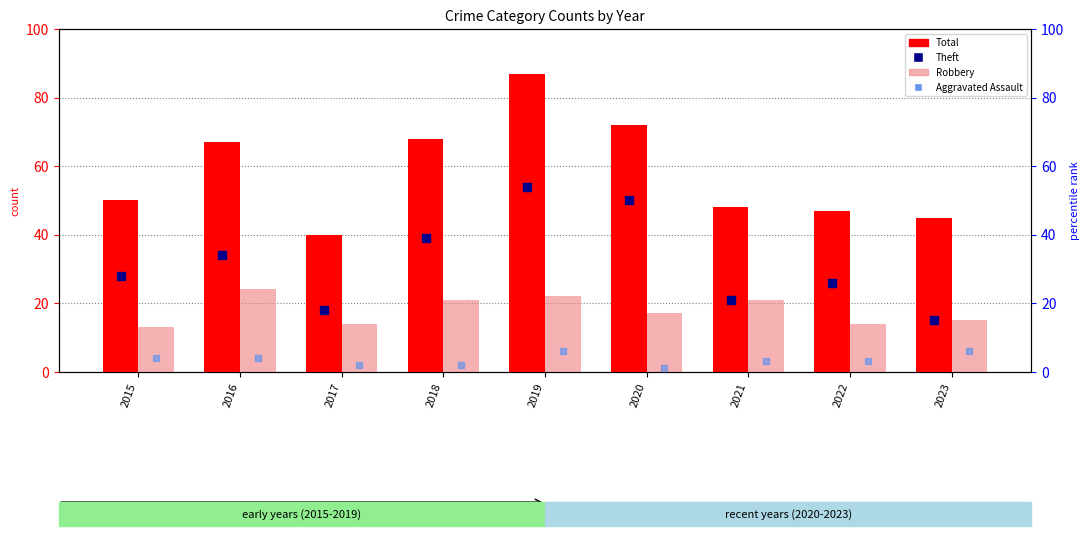

At how many categories does at least one series exceed 24?

9